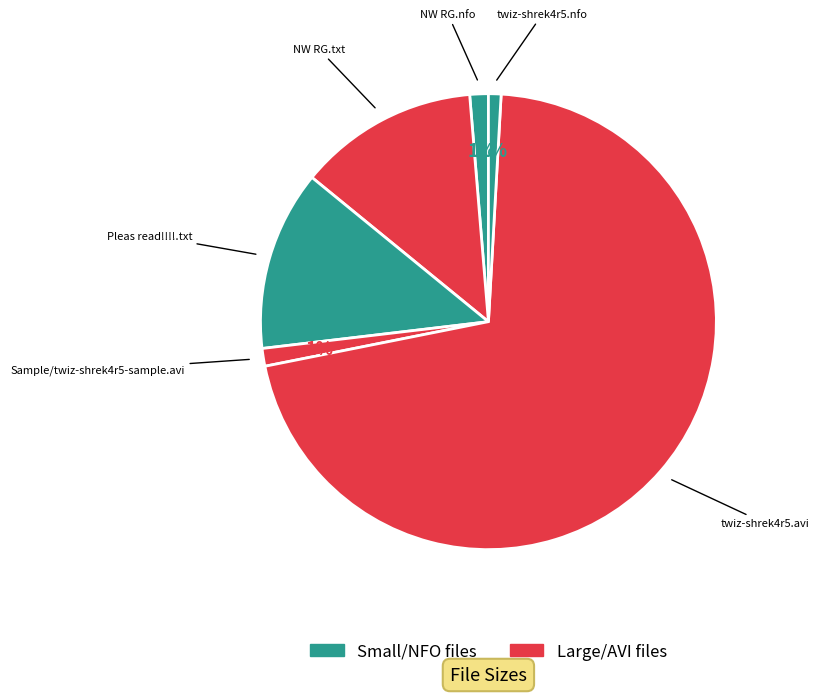

To the nearest percent, what is the difference between the largest and smallest slice percentages?

70%